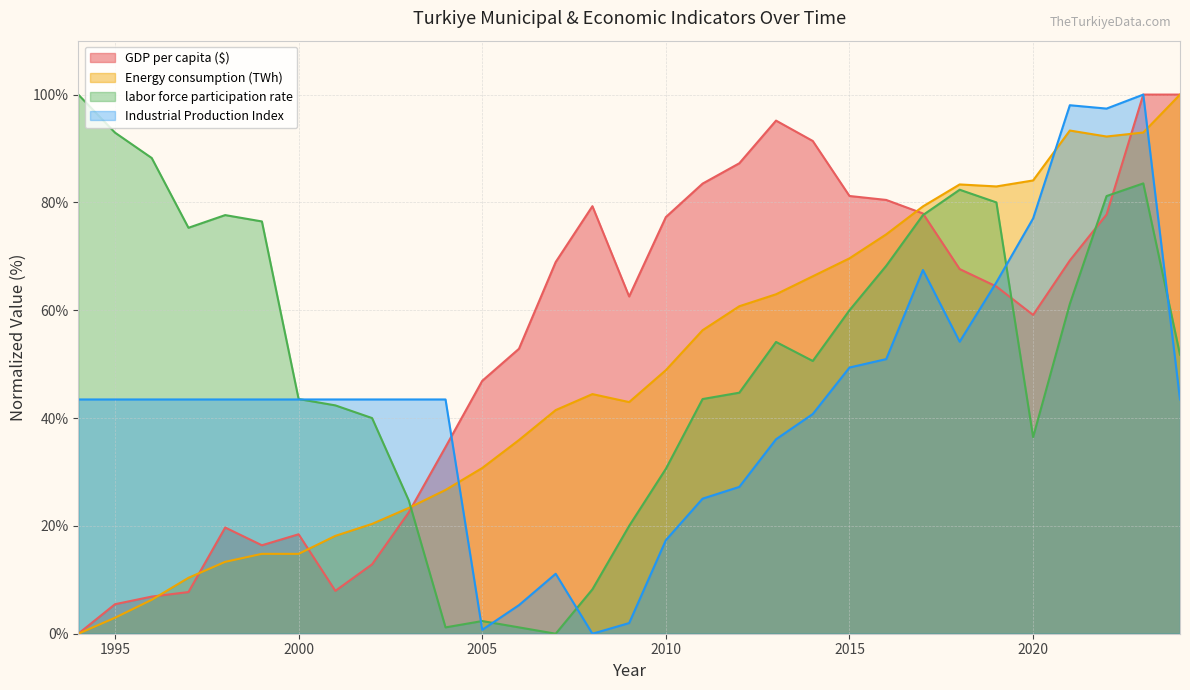

Rank the categories by GDP per capita ($) value from highest to lowest.

2023, 2024, 2013, 2014, 2012, 2011, 2015, 2016, 2008, 2017, 2022, 2010, 2021, 2007, 2018, 2019, 2009, 2020, 2006, 2005, 2004, 2003, 1998, 2000, 1999, 2002, 2001, 1997, 1996, 1995, 1994